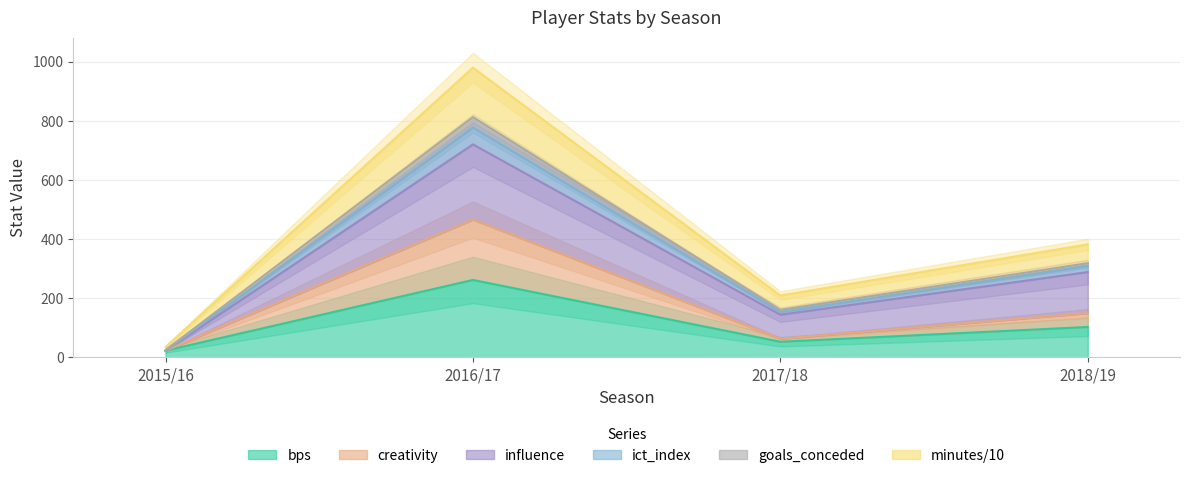

What position from the right is 2016/17?

3